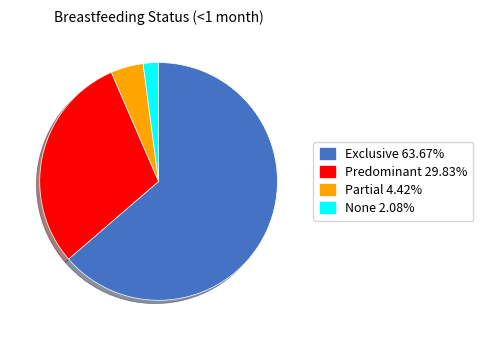

Which slice is the largest?

Exclusive